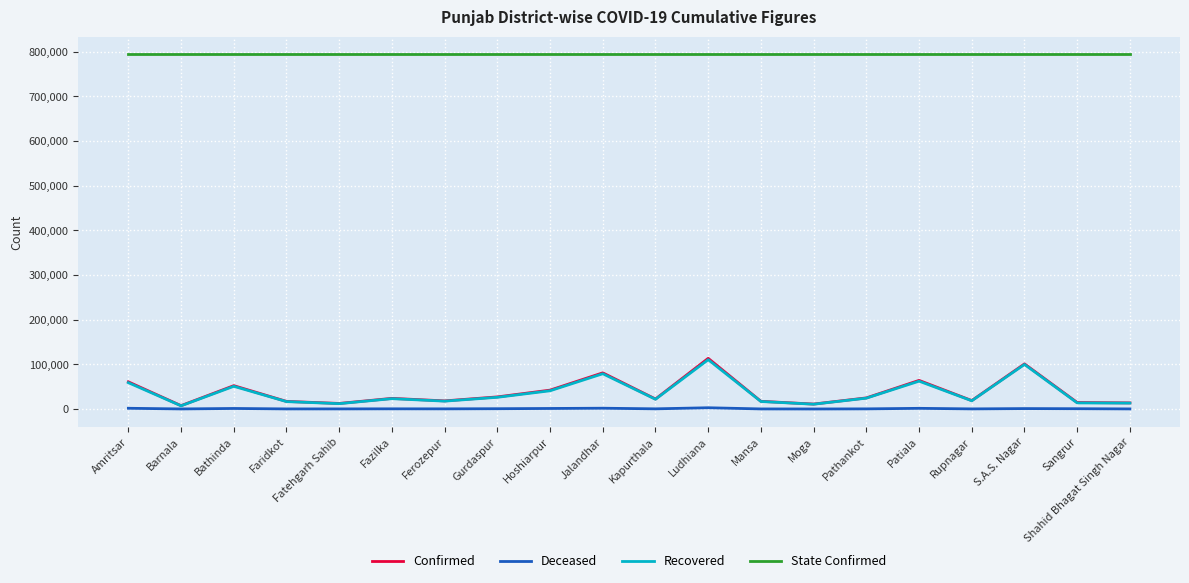

True or false: Deceased and Confirmed intersect in this chart.

False